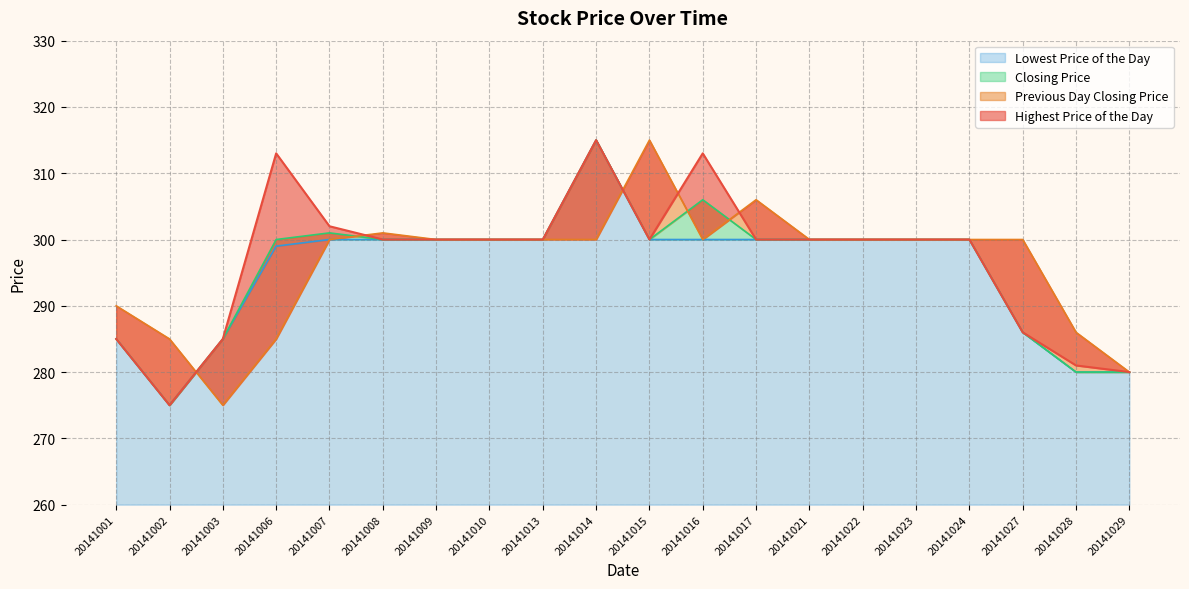

What is the difference between the maximum and minimum values in the Highest Price of the Day series?

40